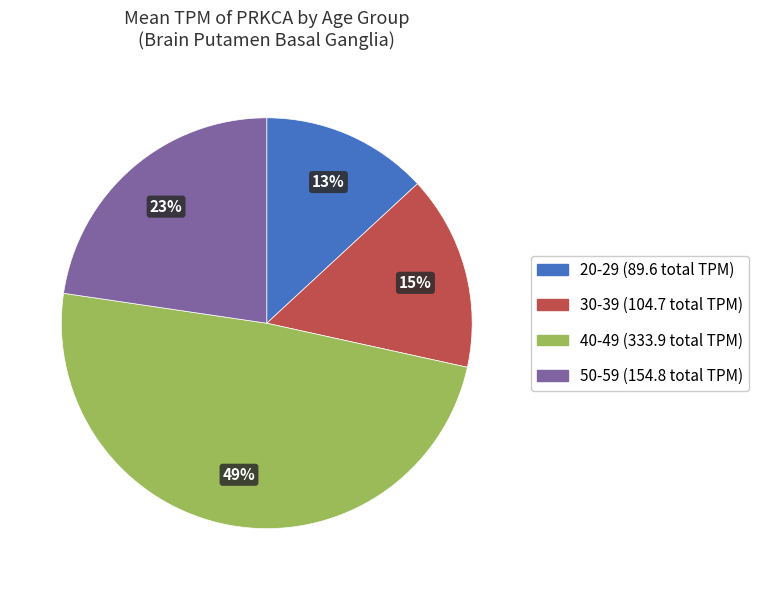

To the nearest percent, what is the average slice percentage?

25%